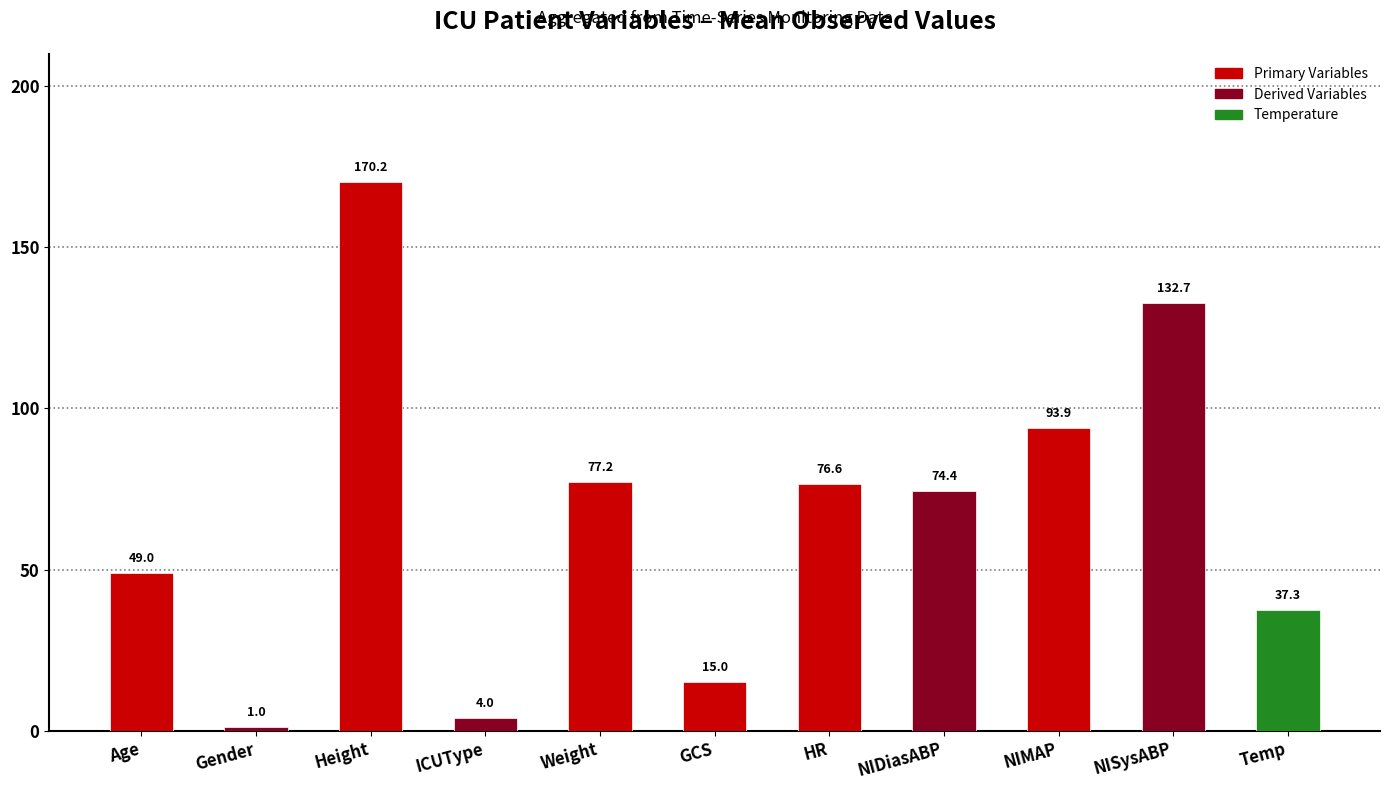

Are the bars grouped side by side (vs. stacked)?

No